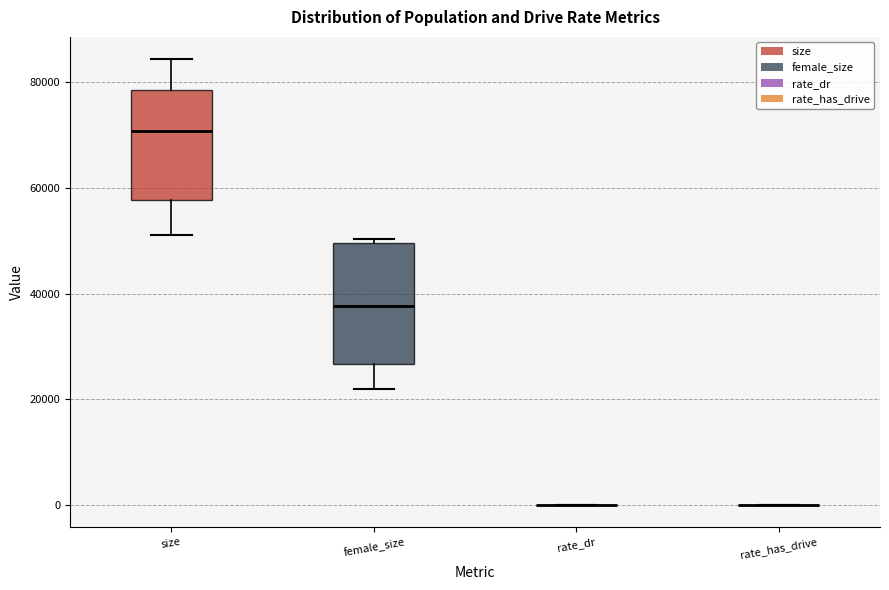

Reading left to right, read every box against the y-axis: the position of its median line, the range the box covers, and the ends of its whiskers. The values are not printed on the chart, so give them approximately, as read against the axis.

size: median 70000, box 58000 to 78000, whiskers 52000 to 84000
female_size: median 38000, box 26000 to 50000, whiskers 22000 to 50000 (just above the box's upper edge)
rate_dr: box collapsed to a line at 0, whiskers 0 to 0
rate_has_drive: box collapsed to a line at 0, whiskers 0 to 0